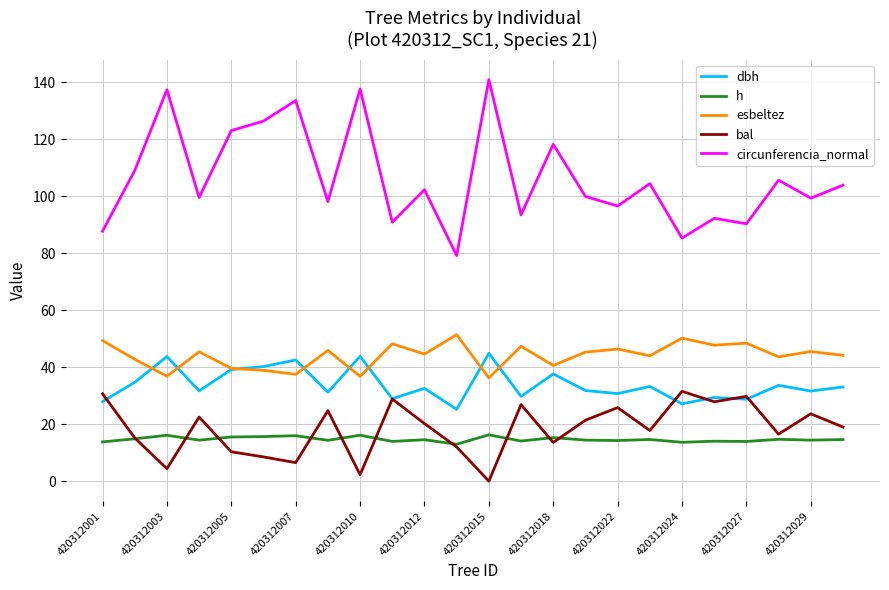

Which series has the largest total across all categories?

circunferencia_normal